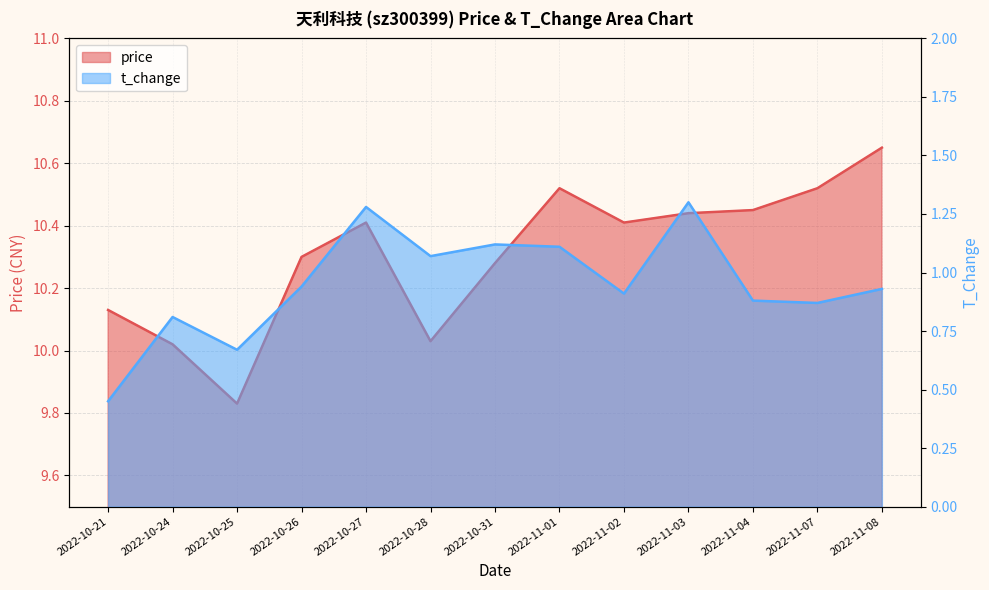

Is it true that price equals 17.0 at 2022-10-31?

False